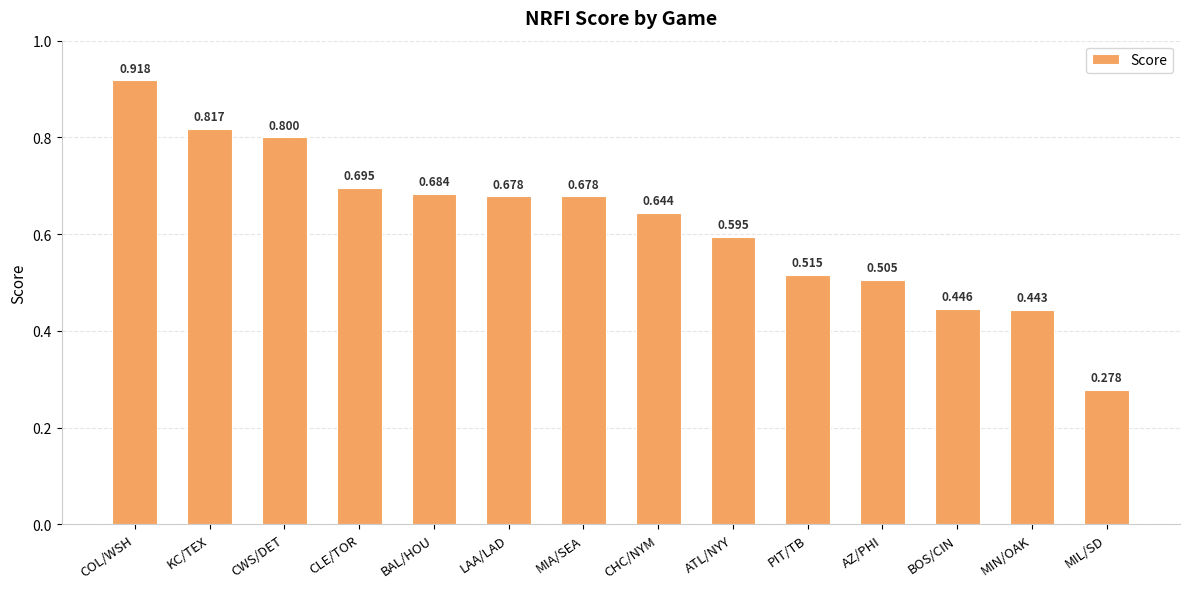

What is the label of the 5th bar from the left?

BAL/HOU